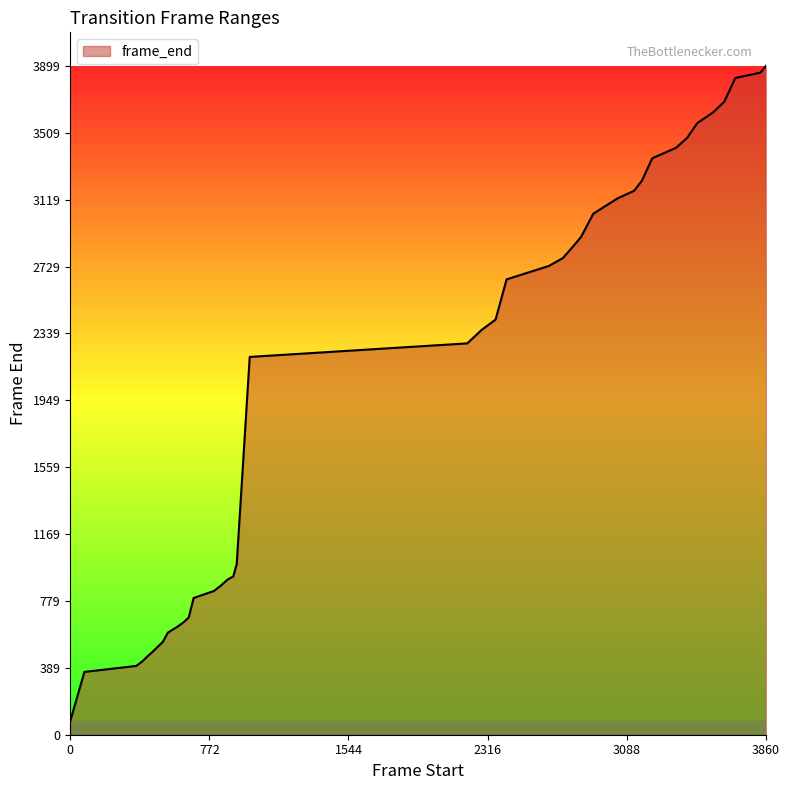

Does the chart display data point markers on the line(s)?

No